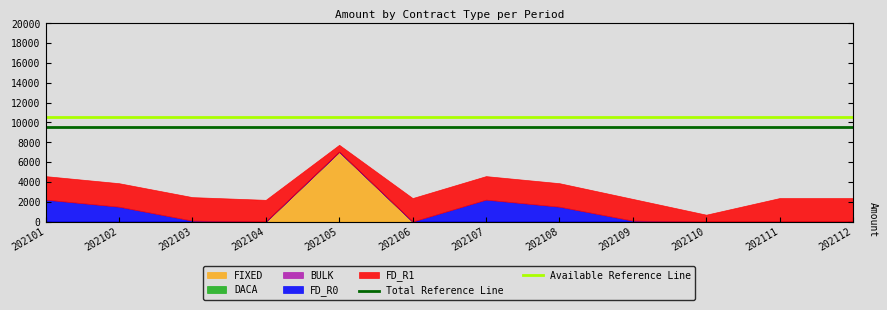

Is the value of Total Reference Line at 202111 greater than the value of Available Reference Line at 202102?

No